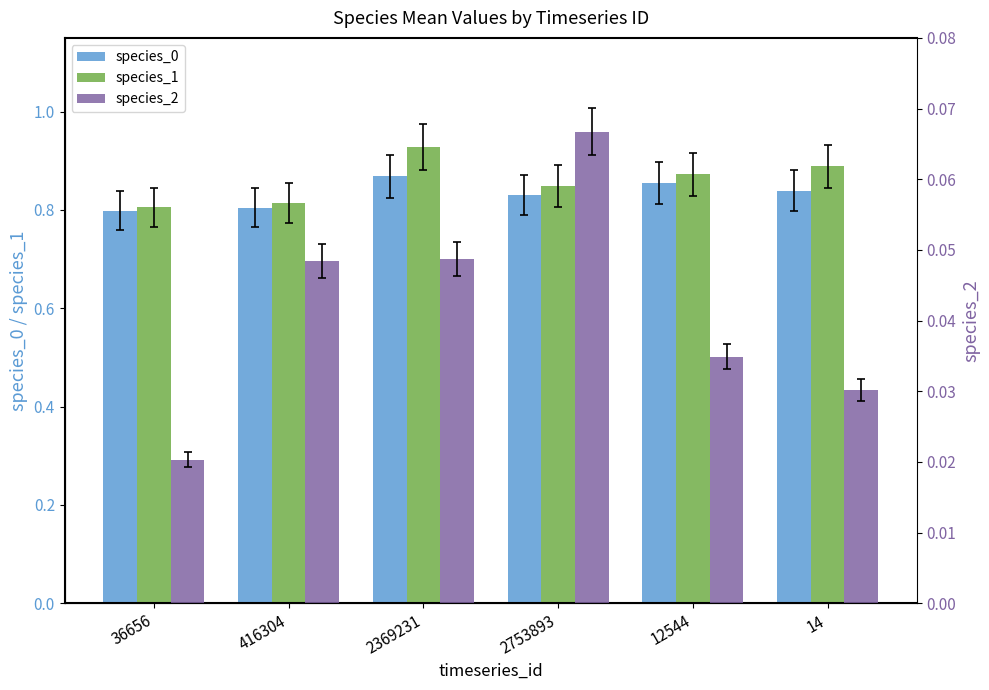

At how many categories does at least one series exceed 0?

6